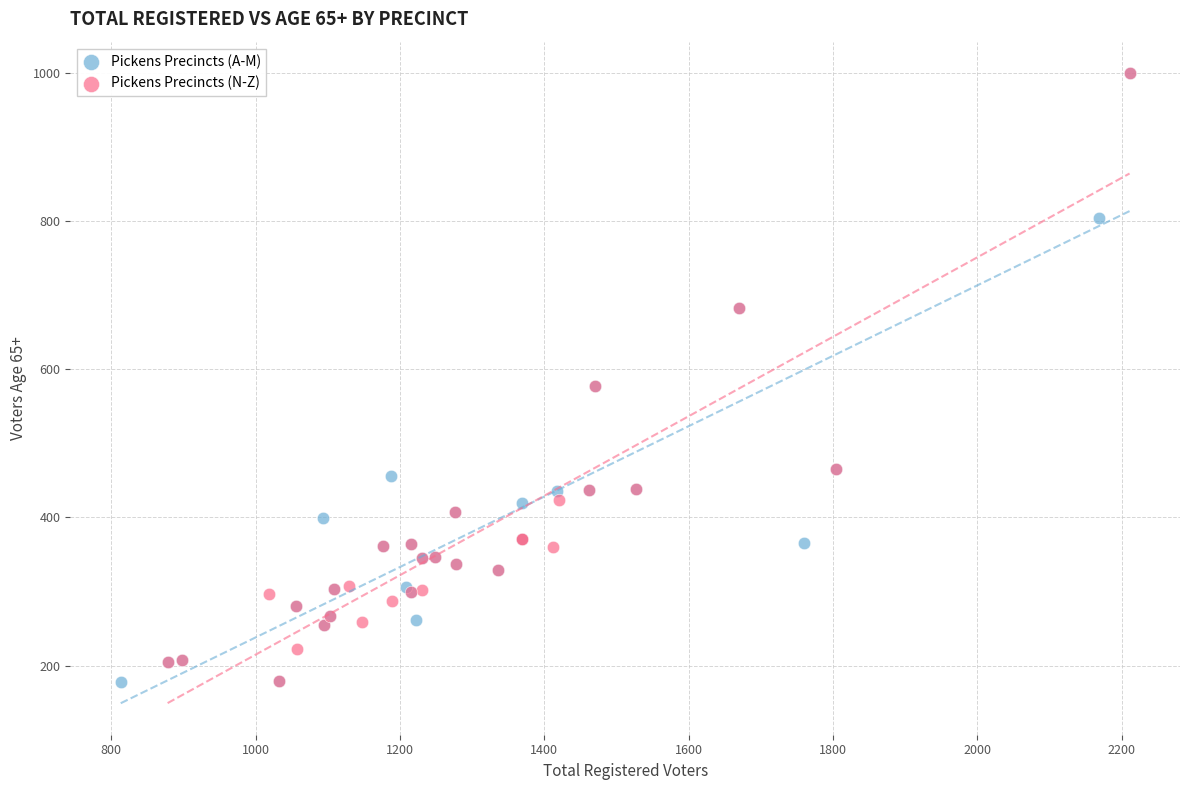

What are all the series names shown in the legend?

Pickens Precincts (A-M), Pickens Precincts (N-Z)